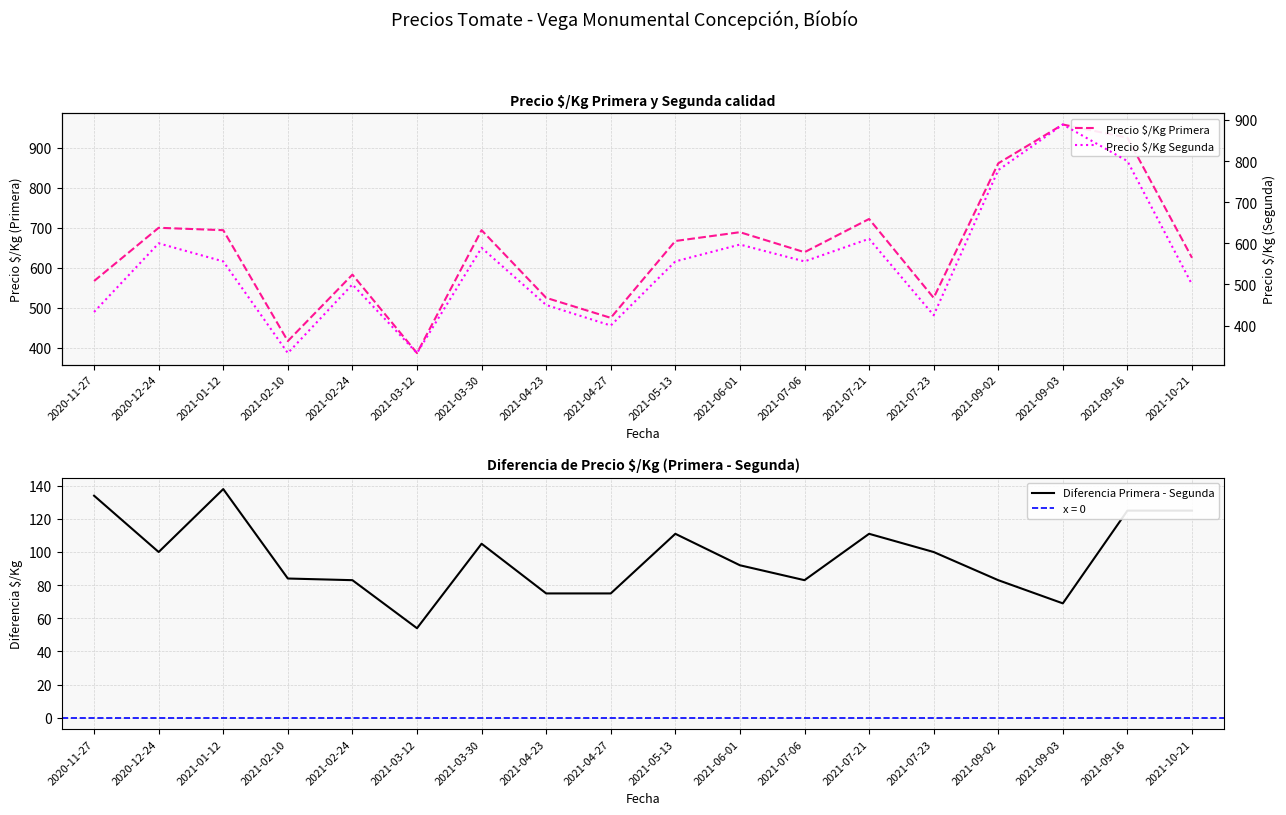

At which label does Precio $/Kg Primera first exceed 667?

2020-12-24